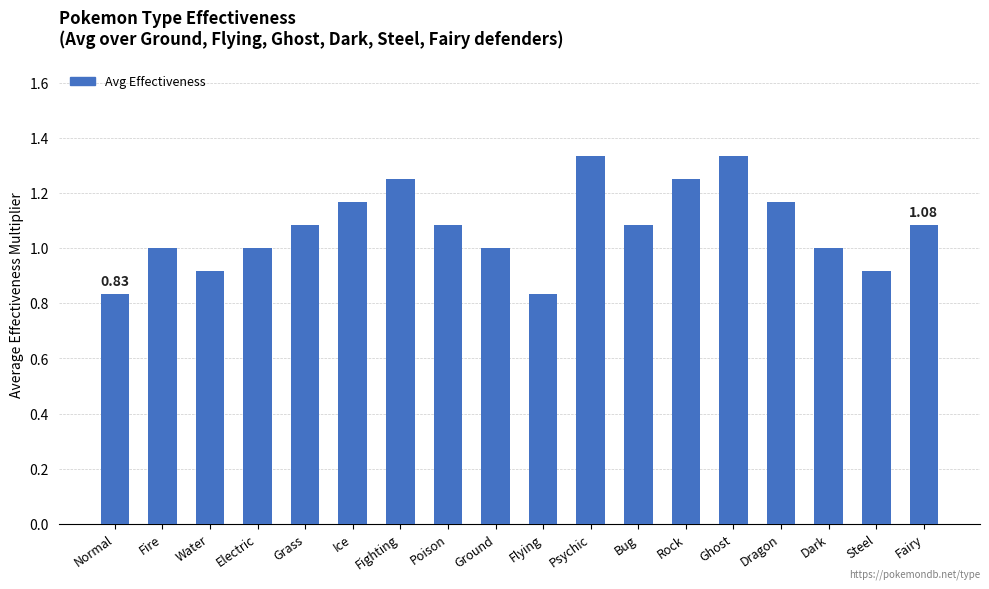

What is the value of the 4th bar from the left?

1.0